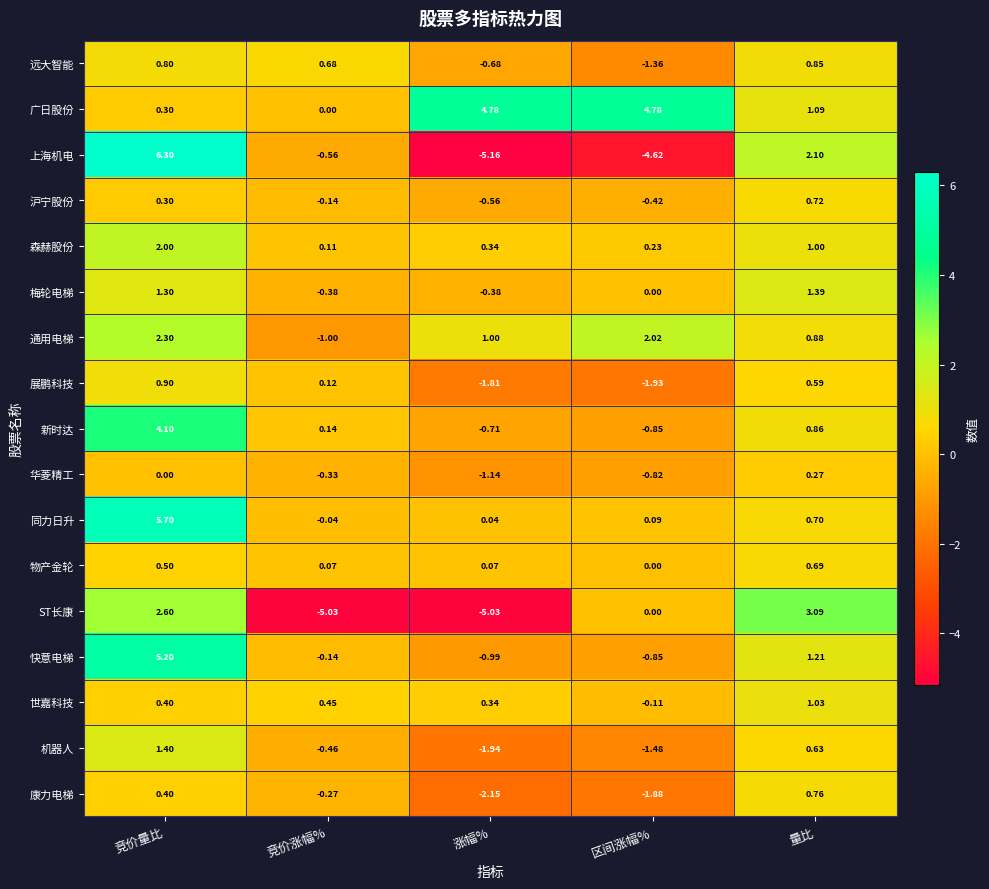

At which category does the chart reach its peak across all series?

竞价量比